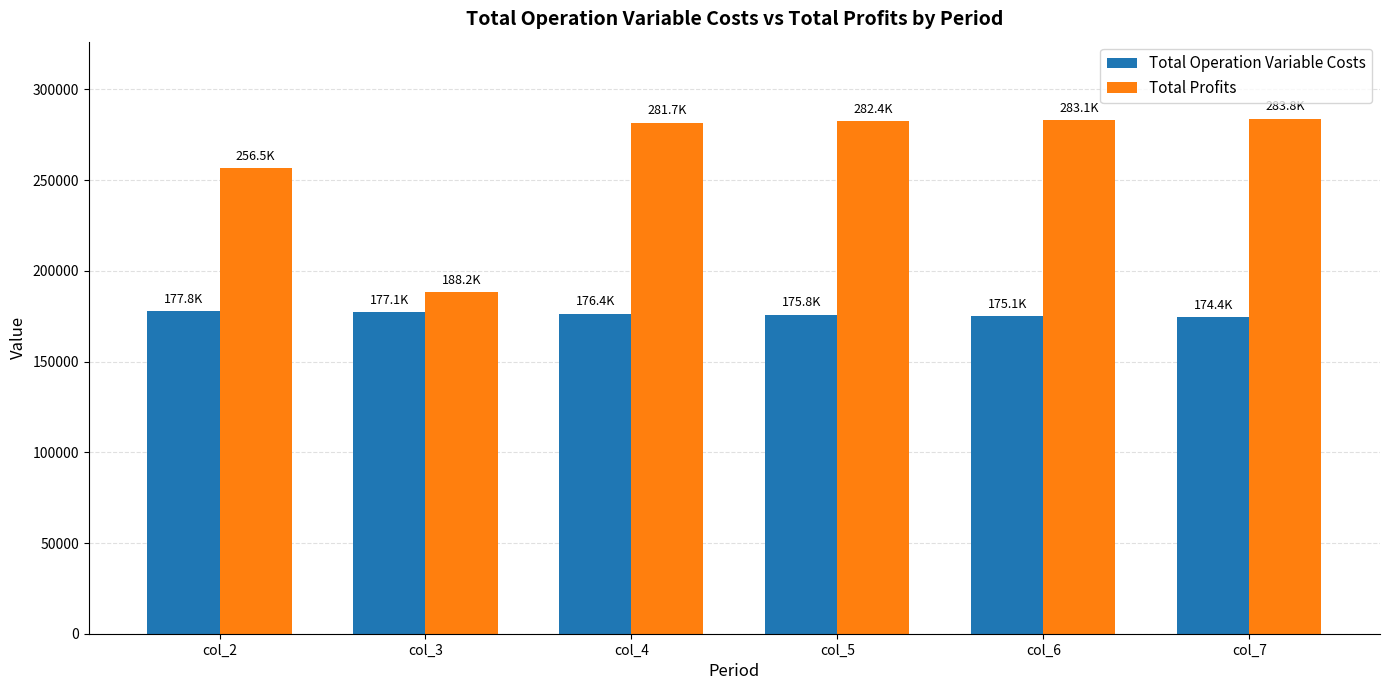

What is the difference between the second highest and minimum values in the Total Operation Variable Costs series?

2733.2